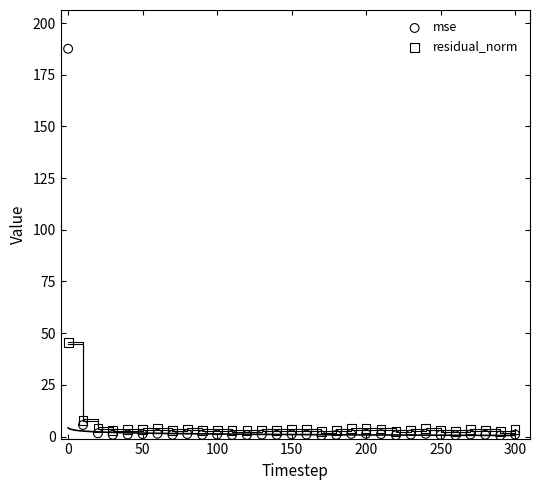

In the mse series, what Y value is closest to 94?

5.6